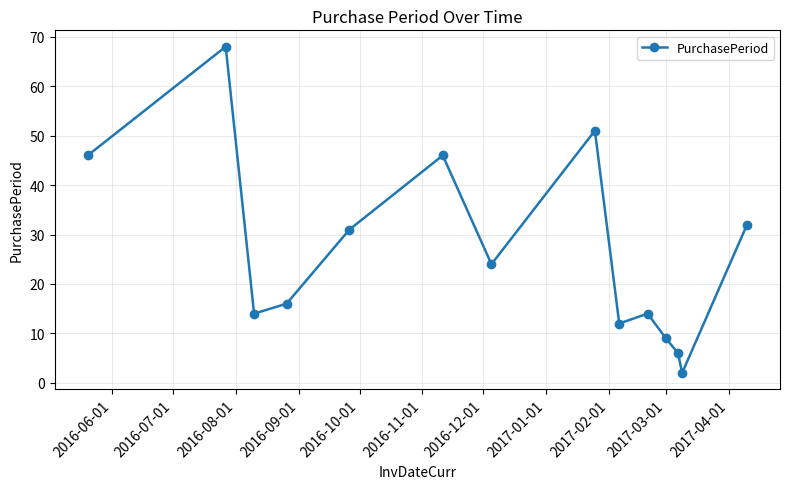

Is this an area chart (filled region under the line)?

No